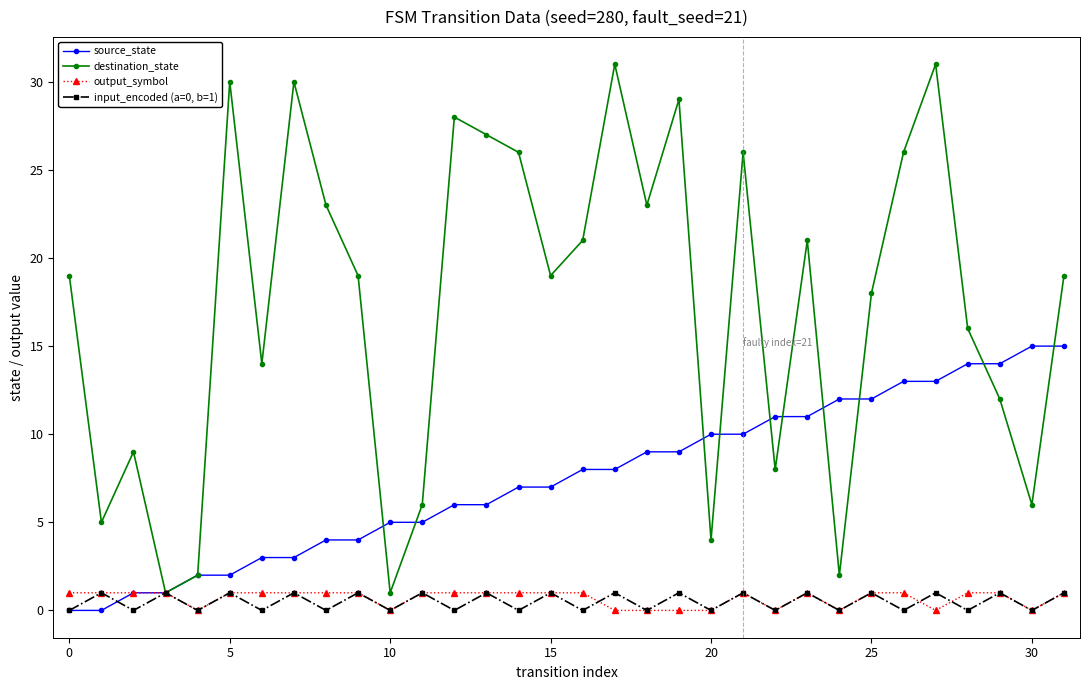

After their last crossing, which series has the higher values: source_state or input_encoded (a=0, b=1)?

source_state